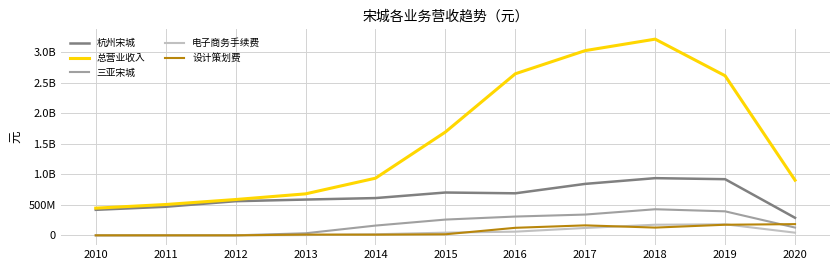

Does the chart have visible grid lines?

Yes